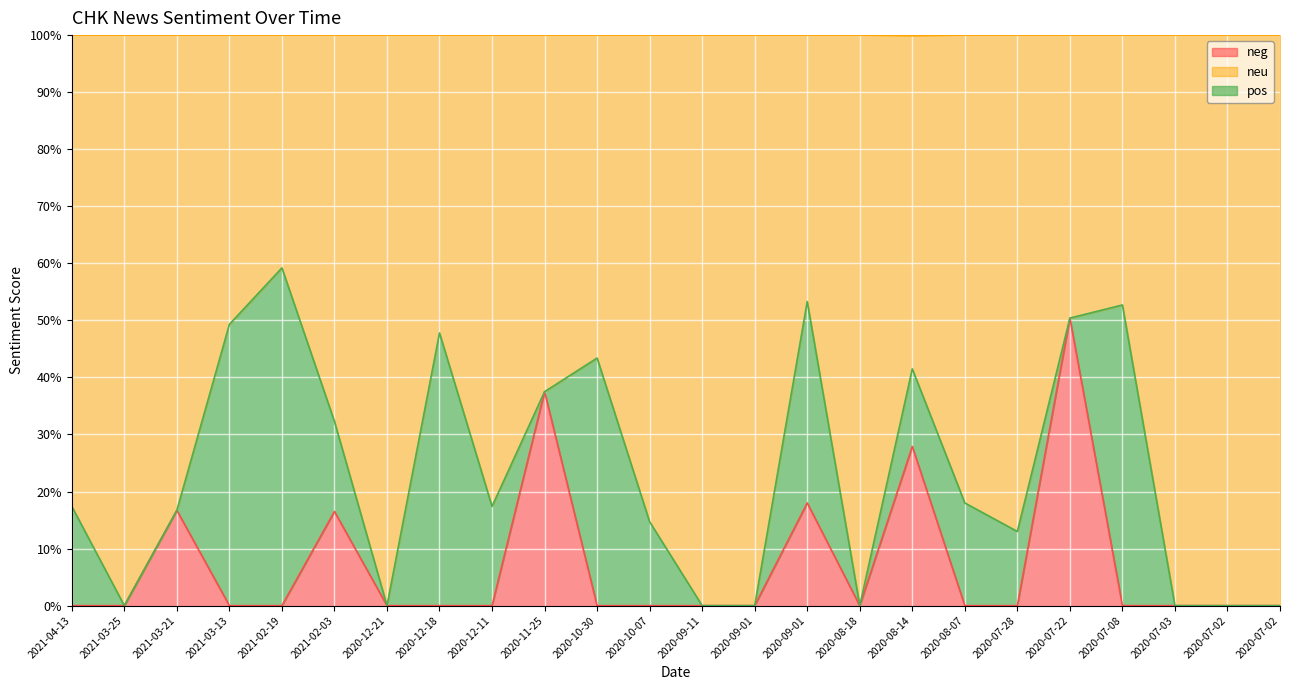

What is the difference between the second highest and minimum values in the neg series?

0.4